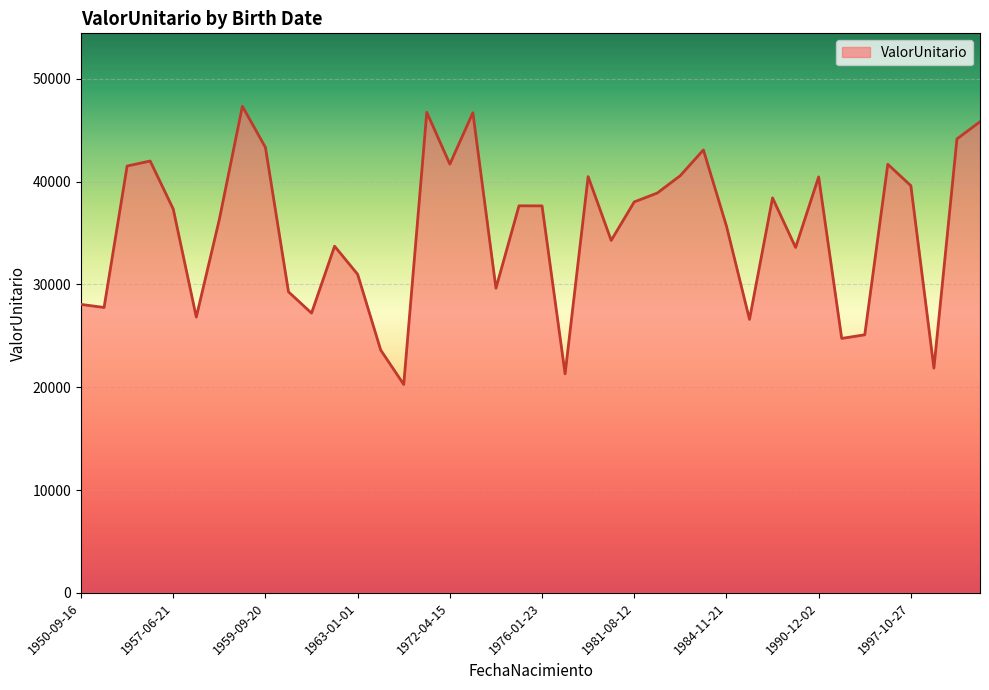

What is the minimum value shown in the chart?

20263.0